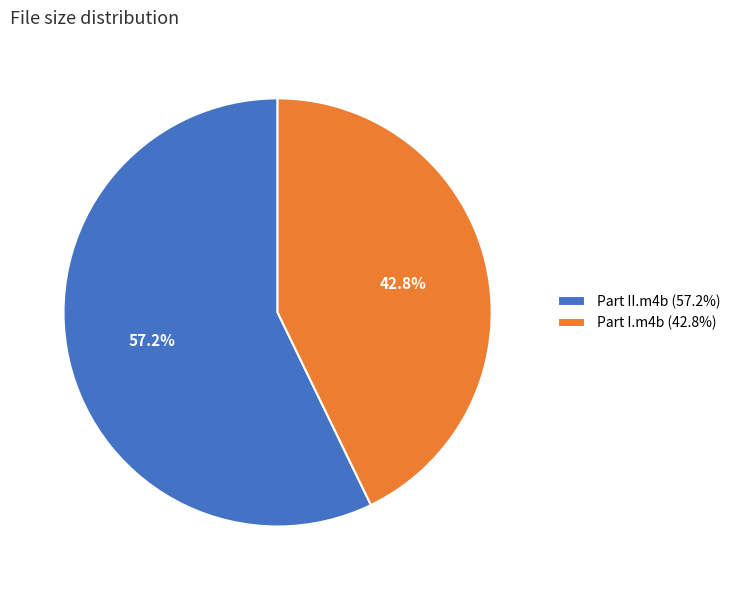

Rank the categories by value from highest to lowest.

Part II.m4b (57.2%), Part I.m4b (42.8%)